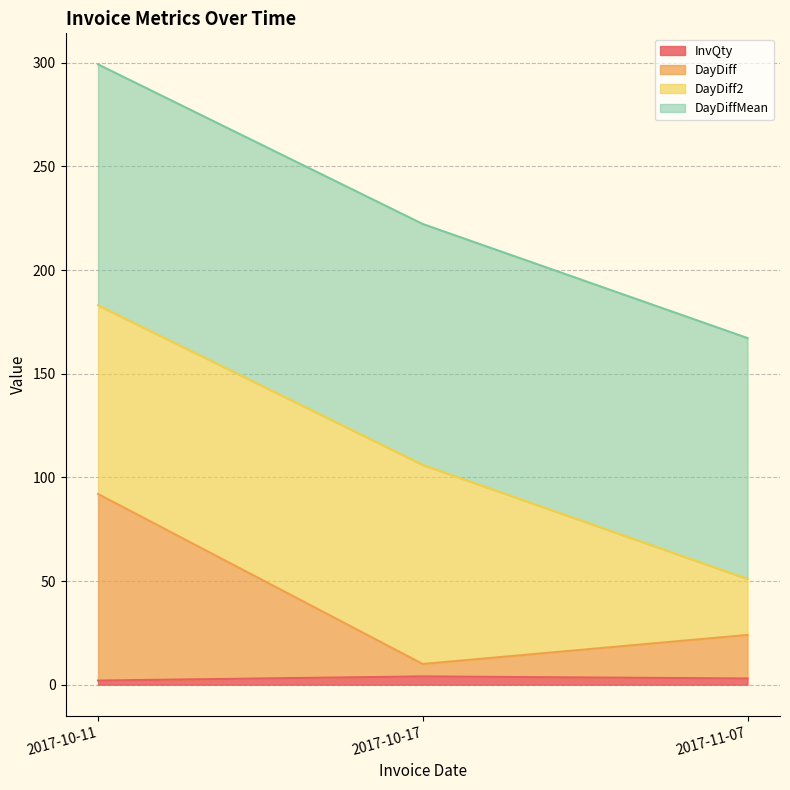

At which category does the chart reach its minimum across all series?

2017-10-11